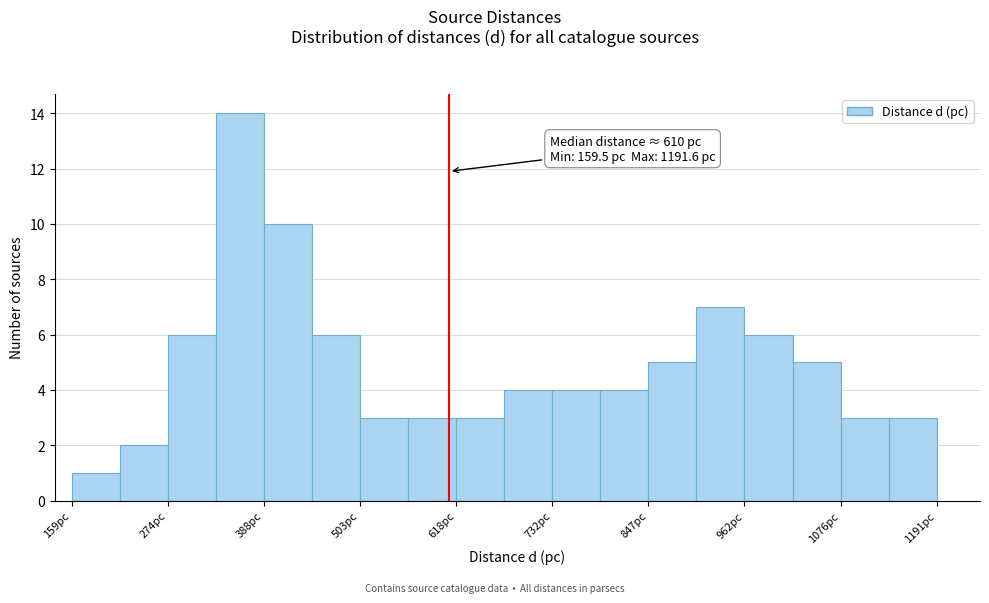

Read against the x-axis, roughly where is the centre of the tallest bar?

360